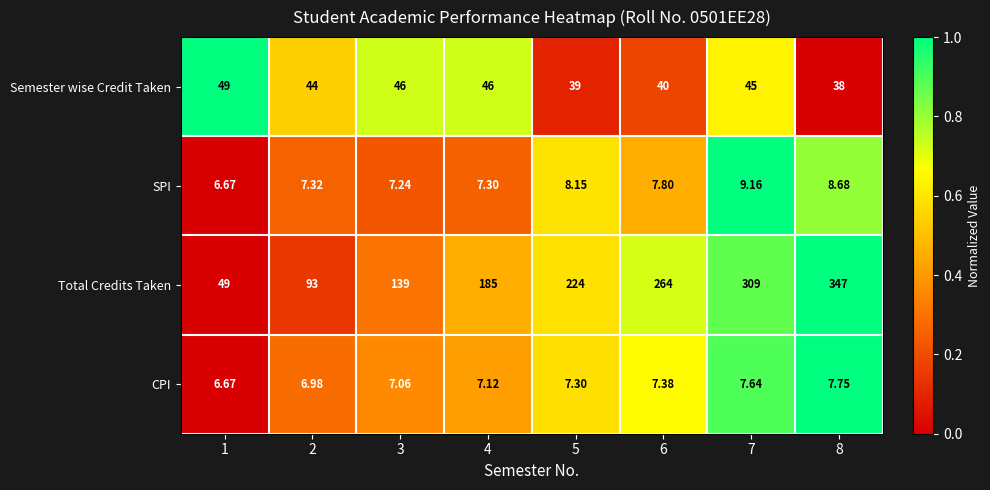

How many categories are shown in the chart?

8